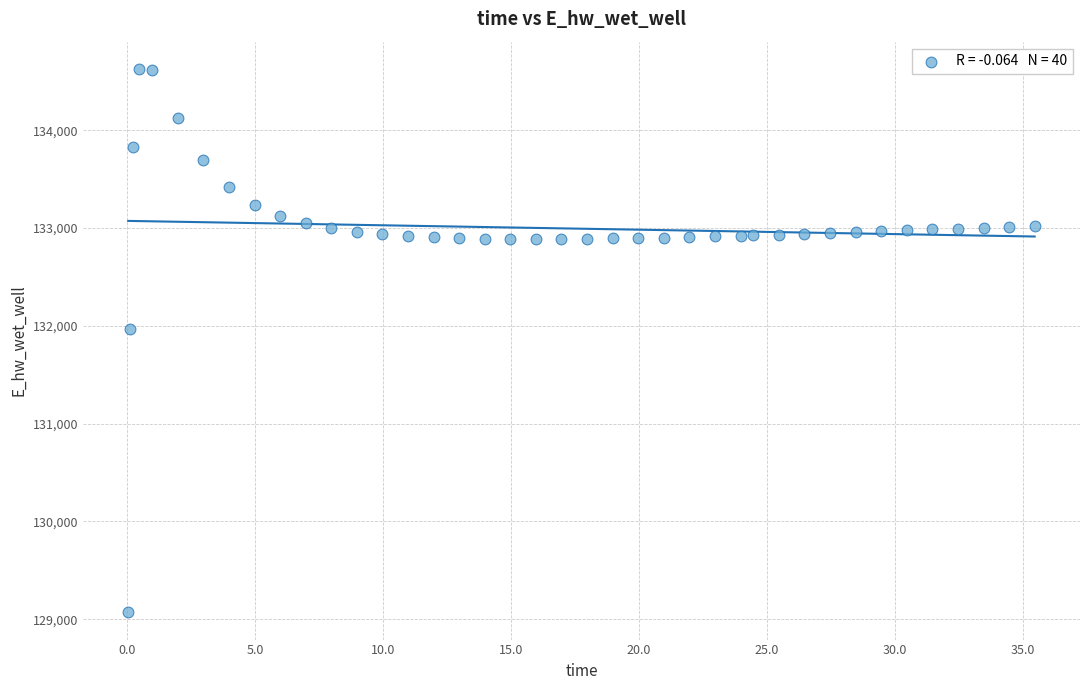

What is the range of X values (max minus min)?

35.4